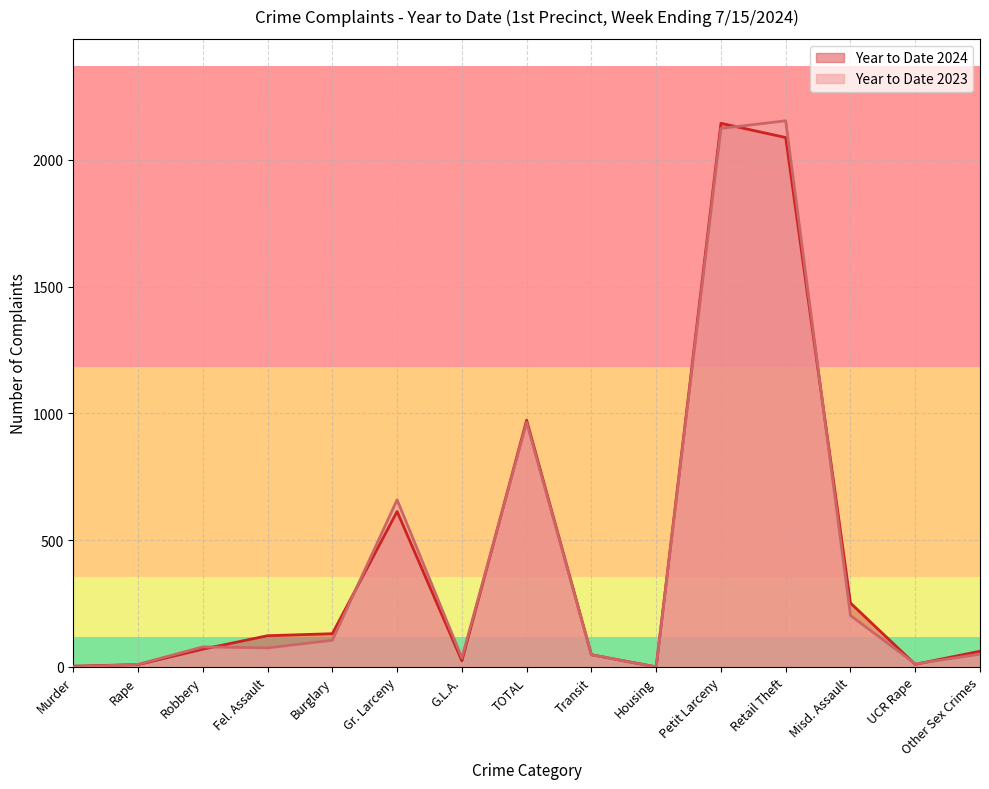

At which category does Year to Date 2024 reach its first local valley?

G.L.A.